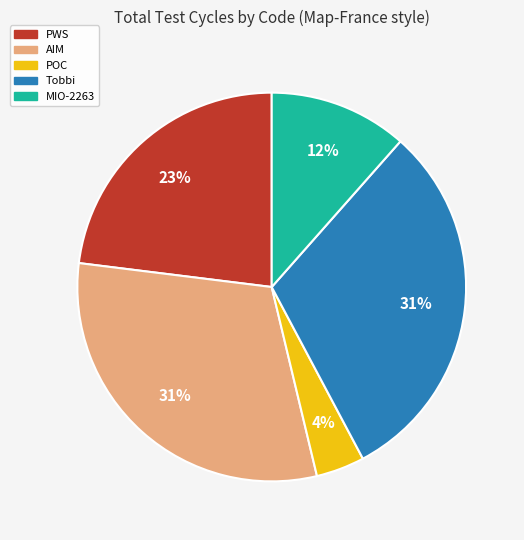

What percentage is the PWS slice, to the nearest percent?

23%